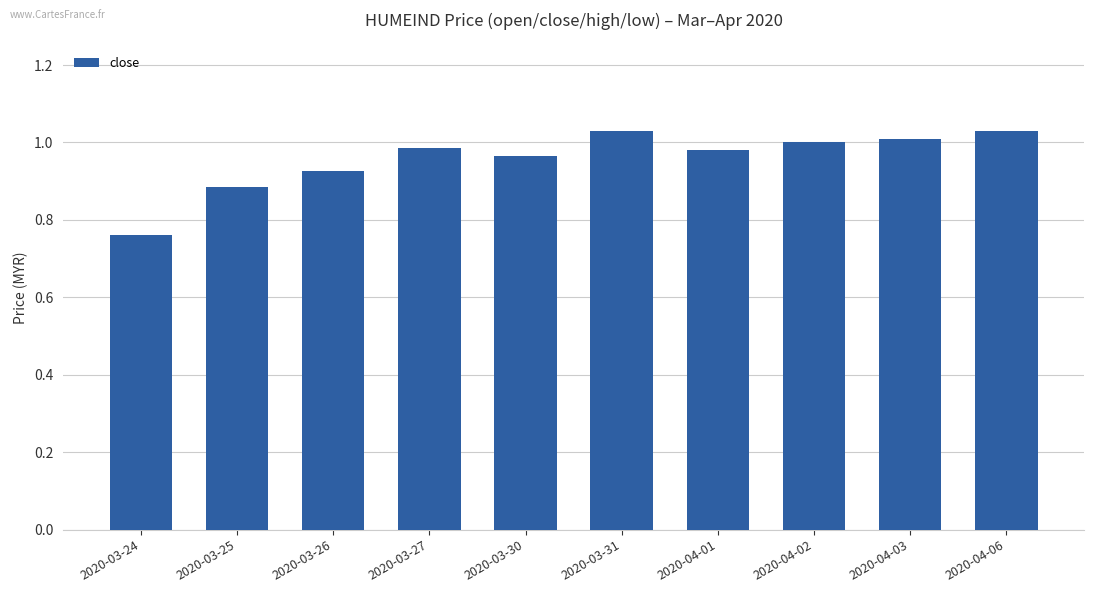

What is the sum of all values?

9.6